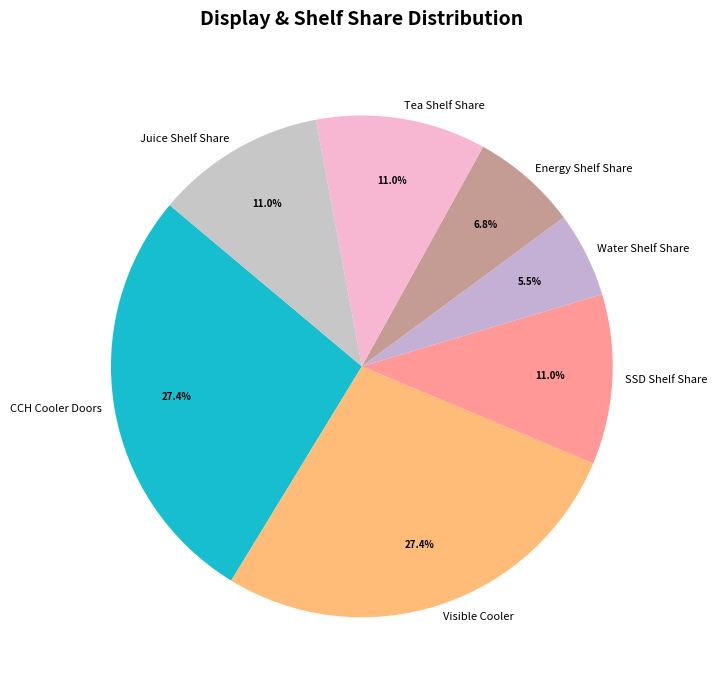

True or false: SSD Shelf Share accounts for 11% of the total.

True